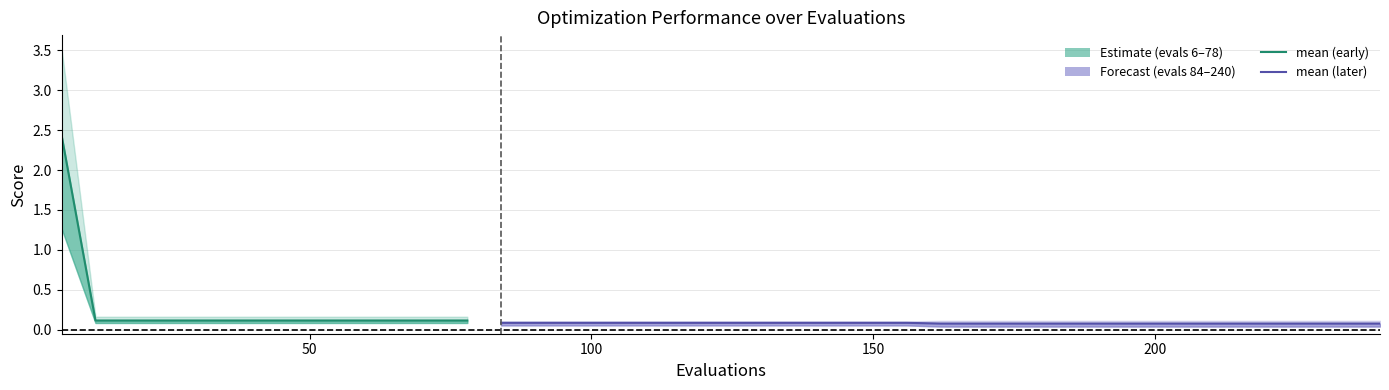

What is the sum of all best values?

3.5